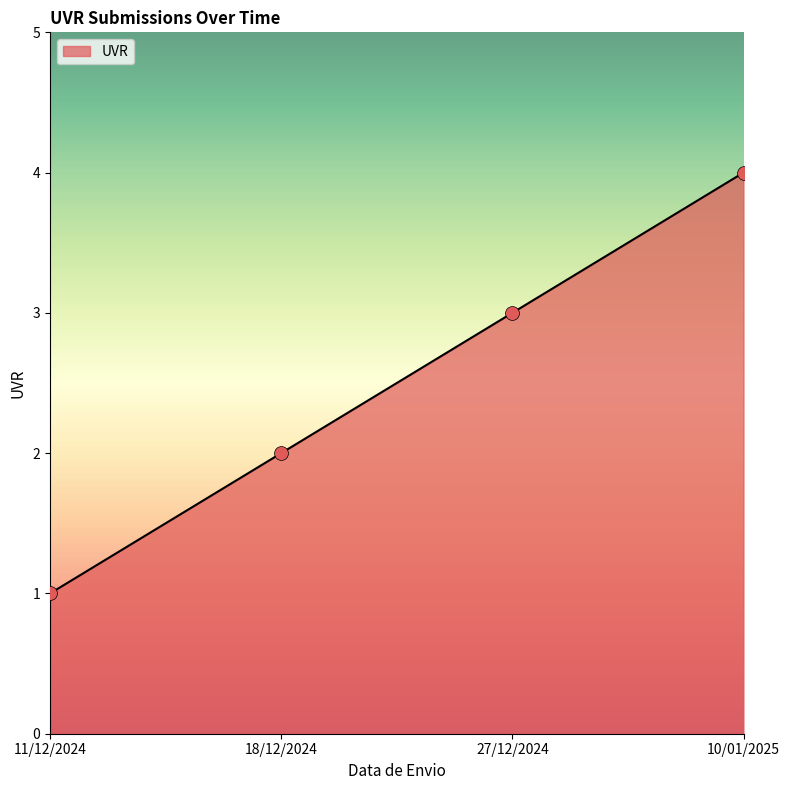

What is the change in value from 27/12/2024 to 10/01/2025?

+1